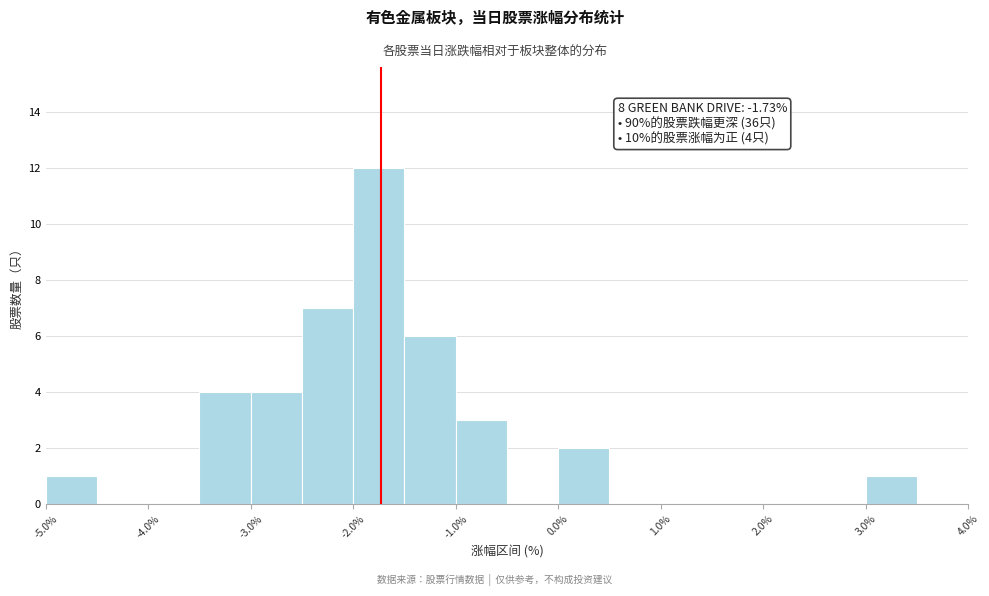

Over which range of the x-axis is the bar tallest?

-2.0 to -1.5